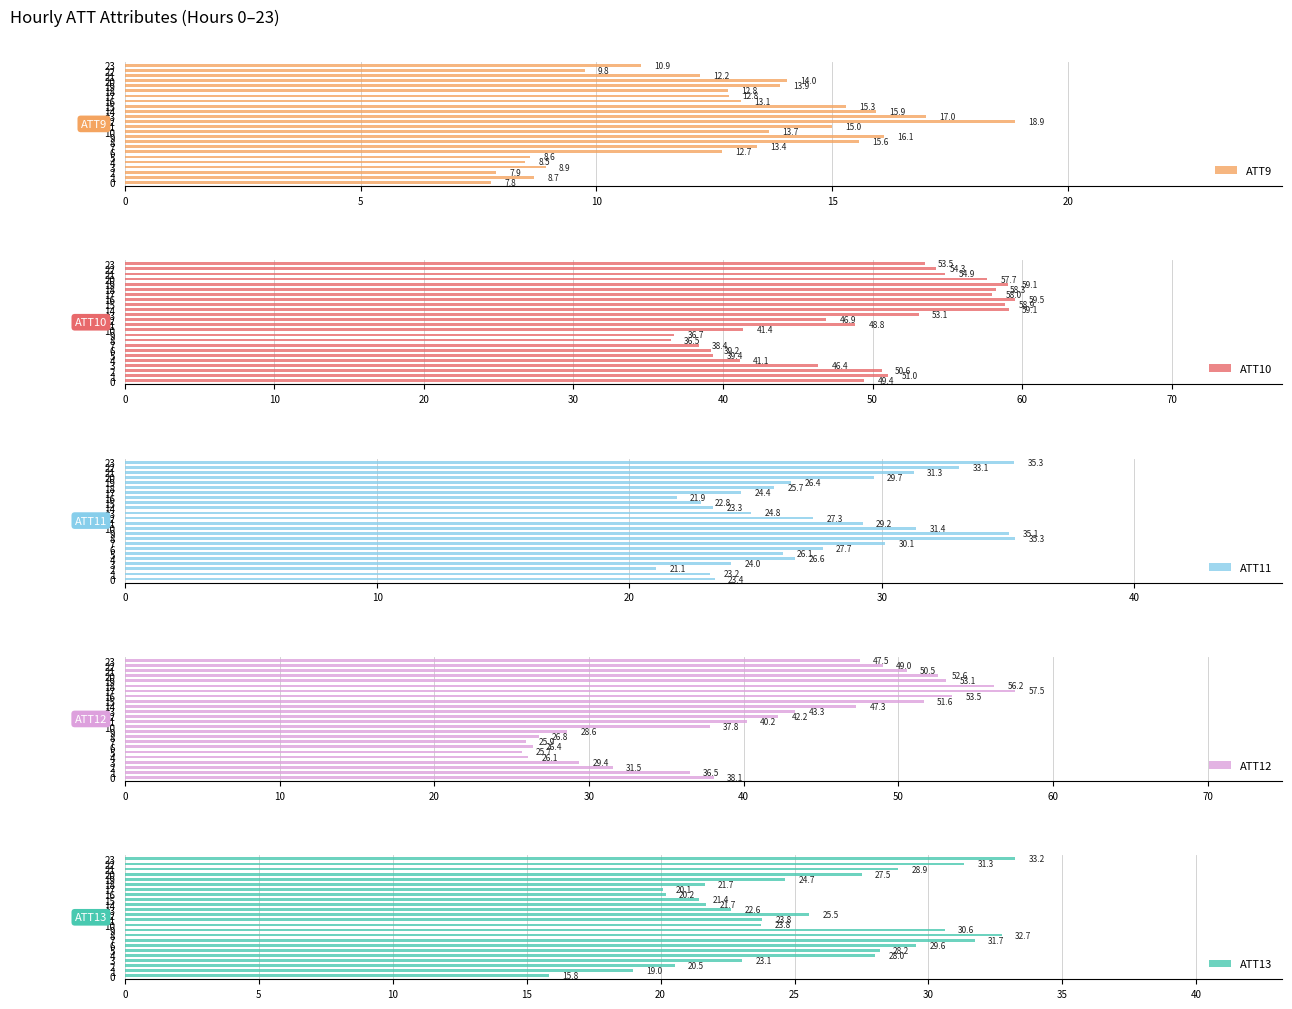

What is the difference between the highest and lowest values at 12?

28.0